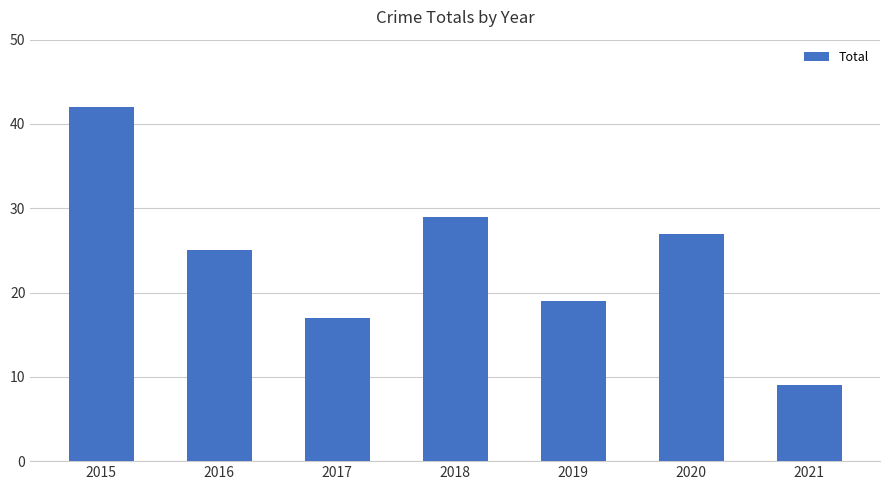

Reading right to left, extract all data points from this chart.

2021=9	2020=27	2019=19	2018=29	2017=17	2016=25	2015=42